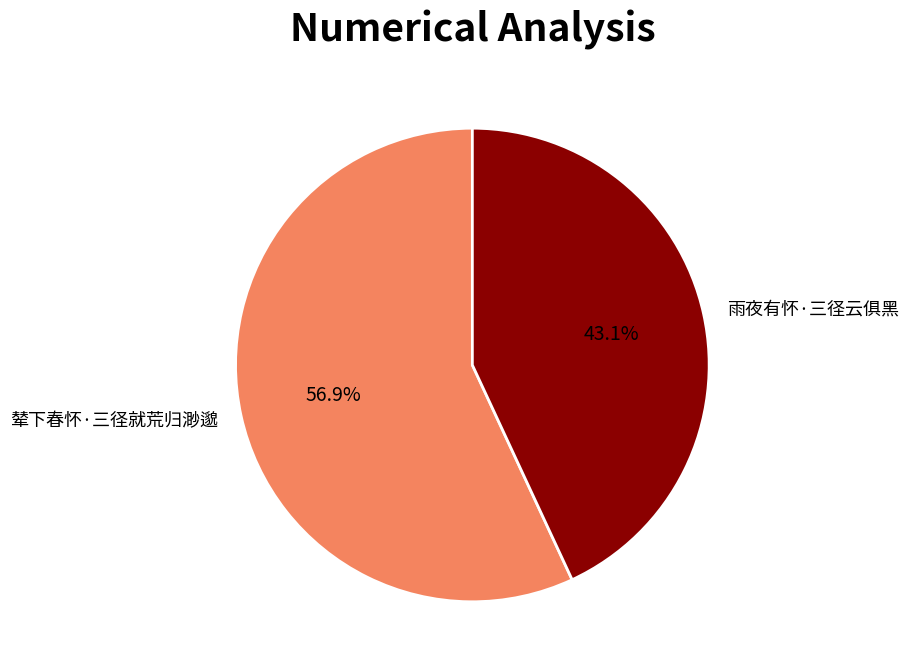

To the nearest percent, what percentage of the pie is 雨夜有怀·三径云俱黑?

43%